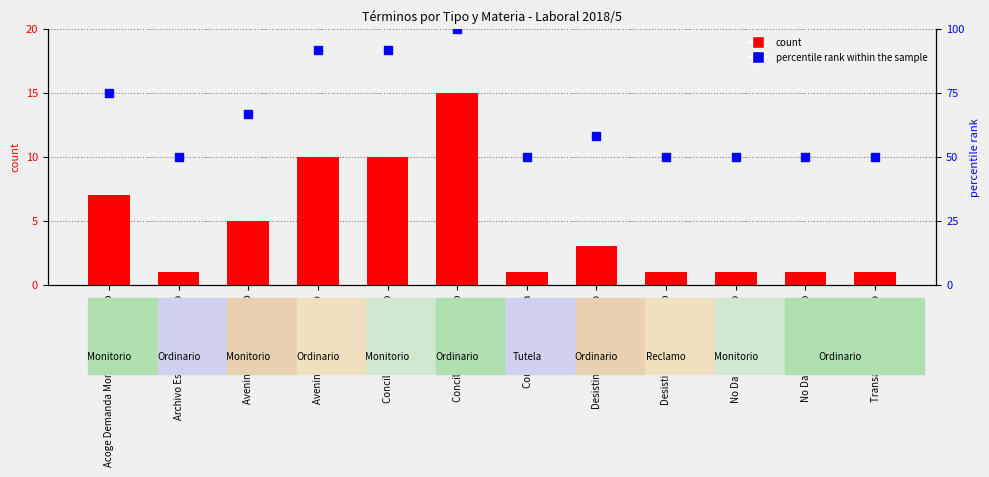

Which series reaches the maximum Y coordinate?

percentile rank within the sample